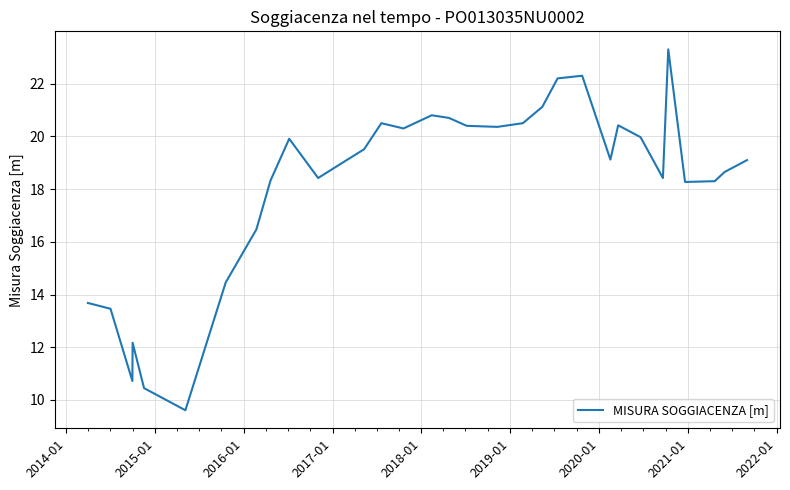

What is the maximum value shown in the chart?

23.3